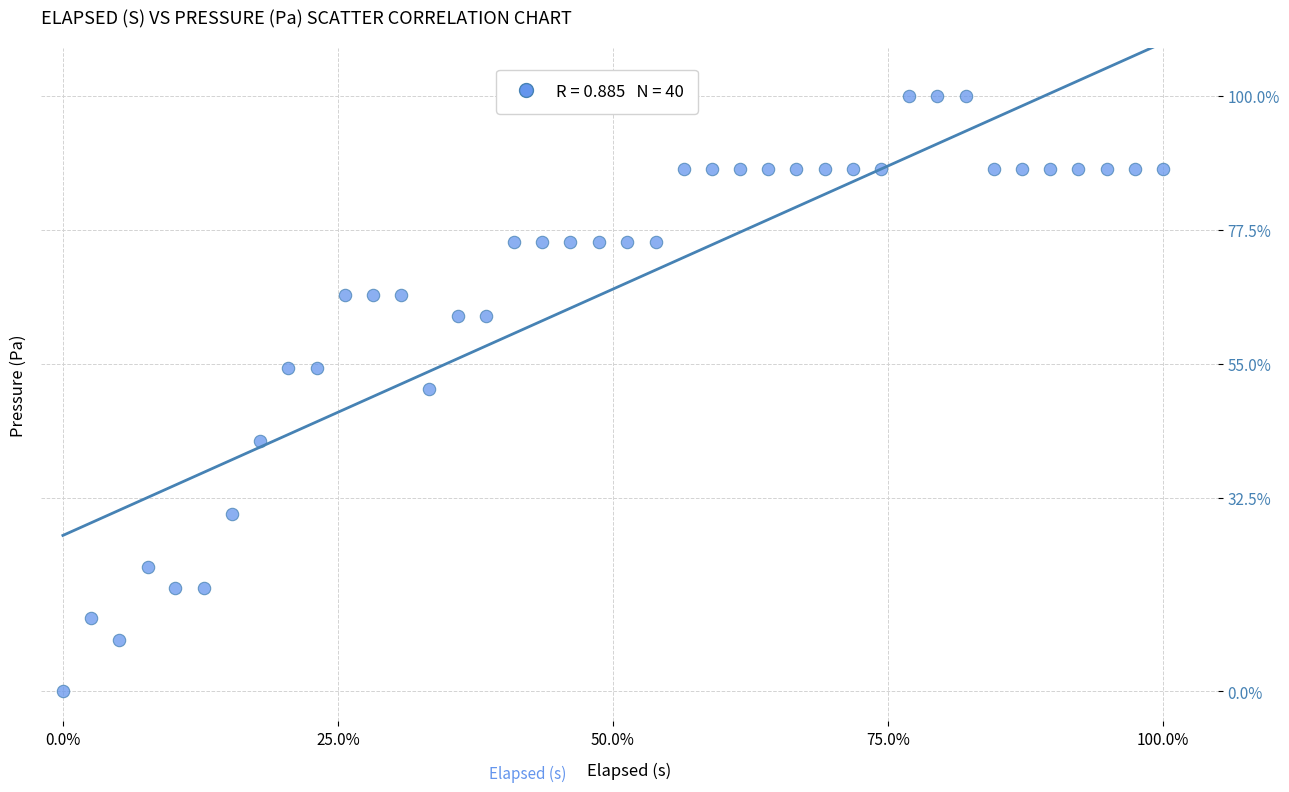

What is the range of X values (max minus min)?

100.0